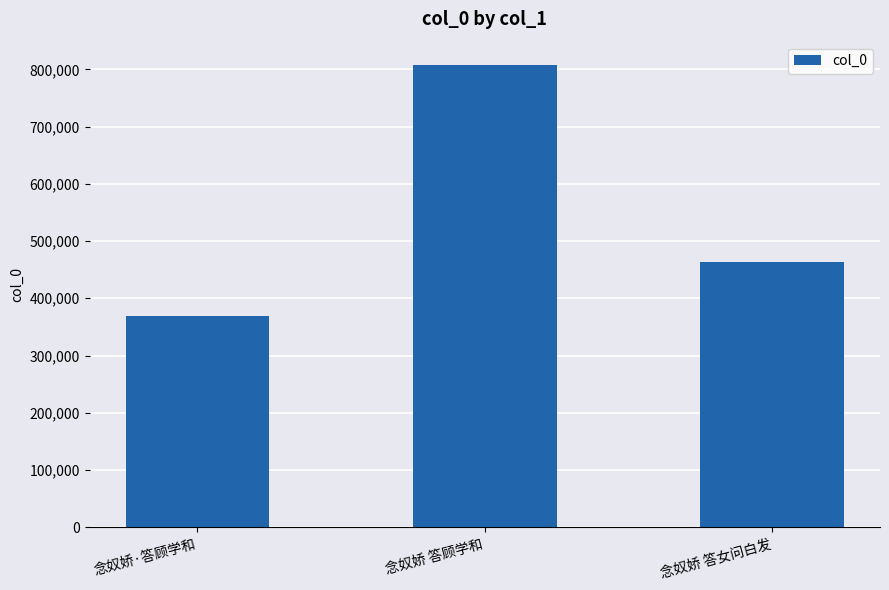

Is it true that the value at 念奴娇 答顾学和 is 808008?

True